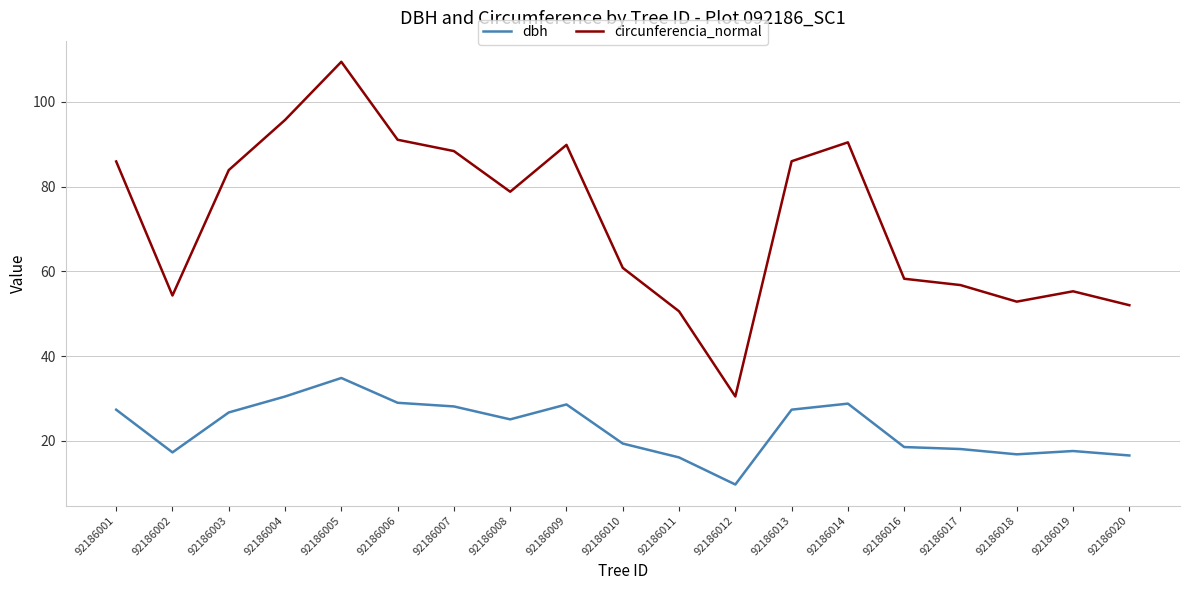

True or false: dbh and circunferencia_normal cross at least once.

False